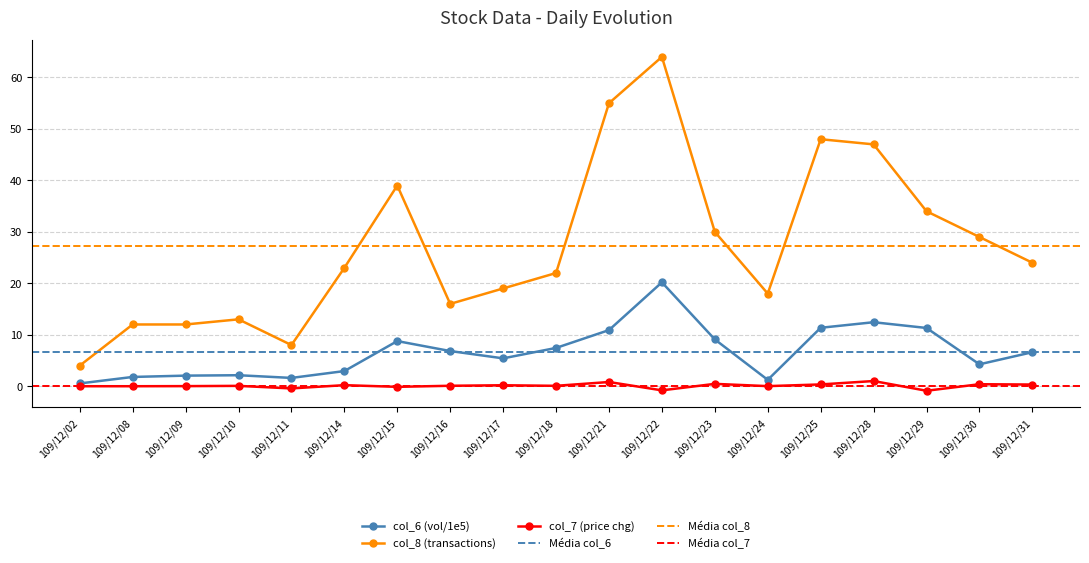

Is it true that col_7 equals -0.2 at 109/12/15?

False